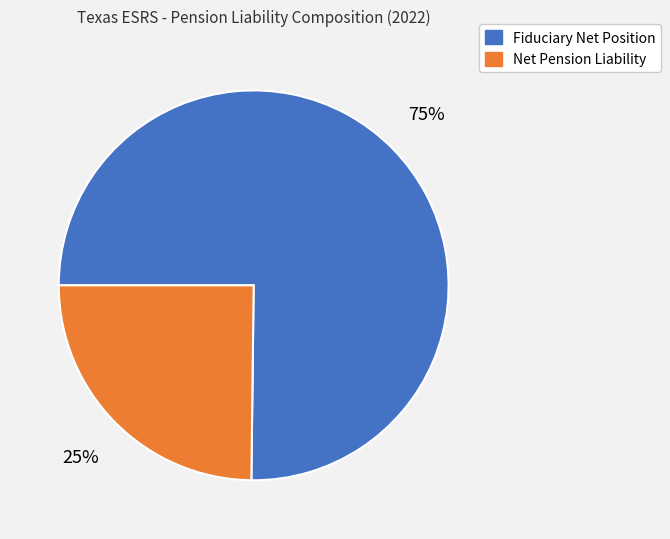

Does any single category account for the majority?

Yes